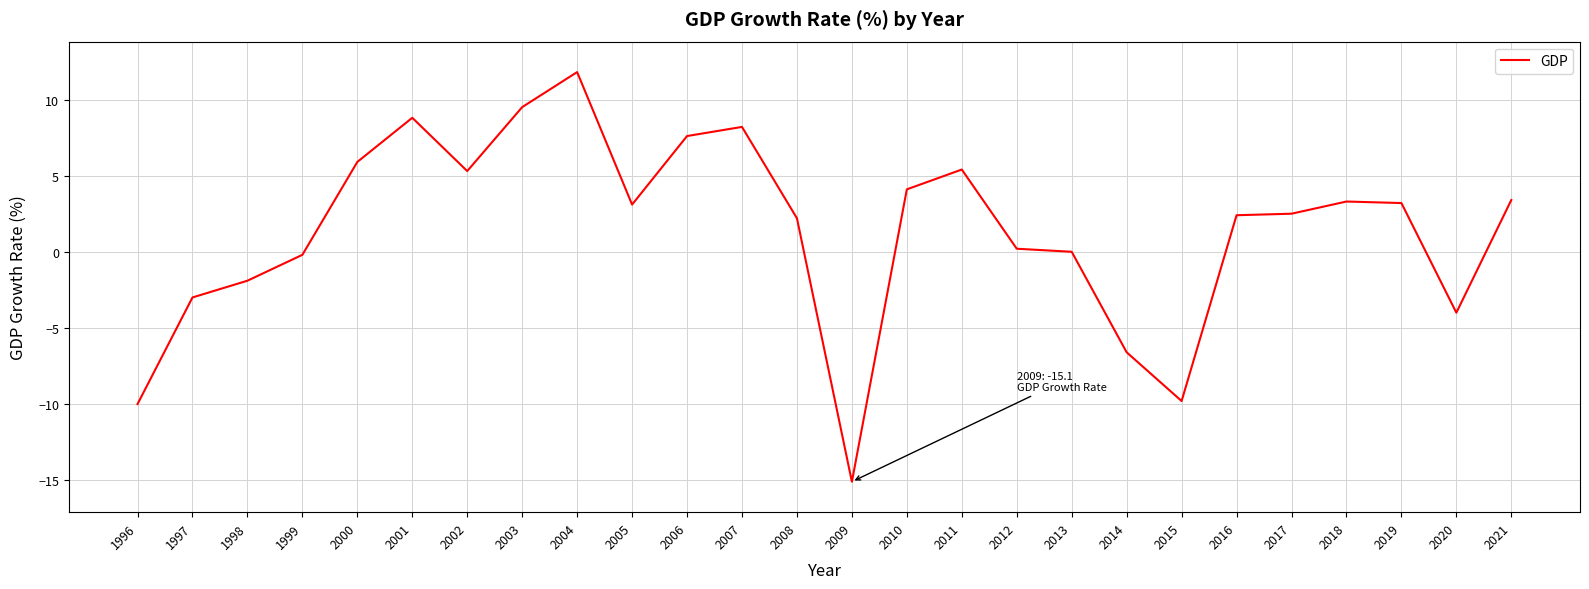

At which label does the data first exceed 3?

2000